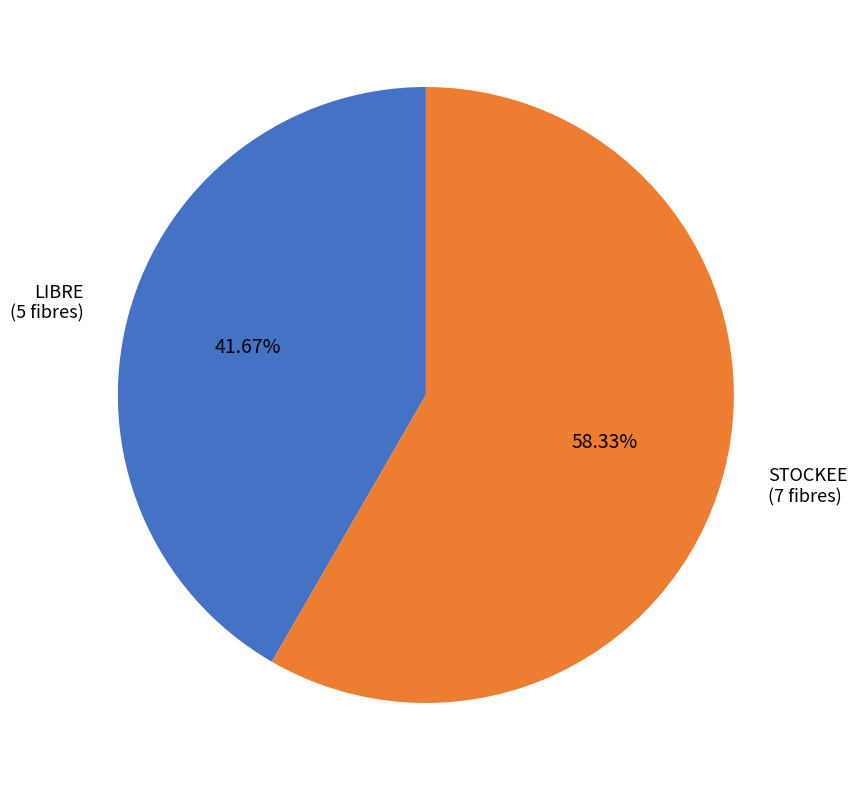

Is there a majority slice in this chart?

Yes